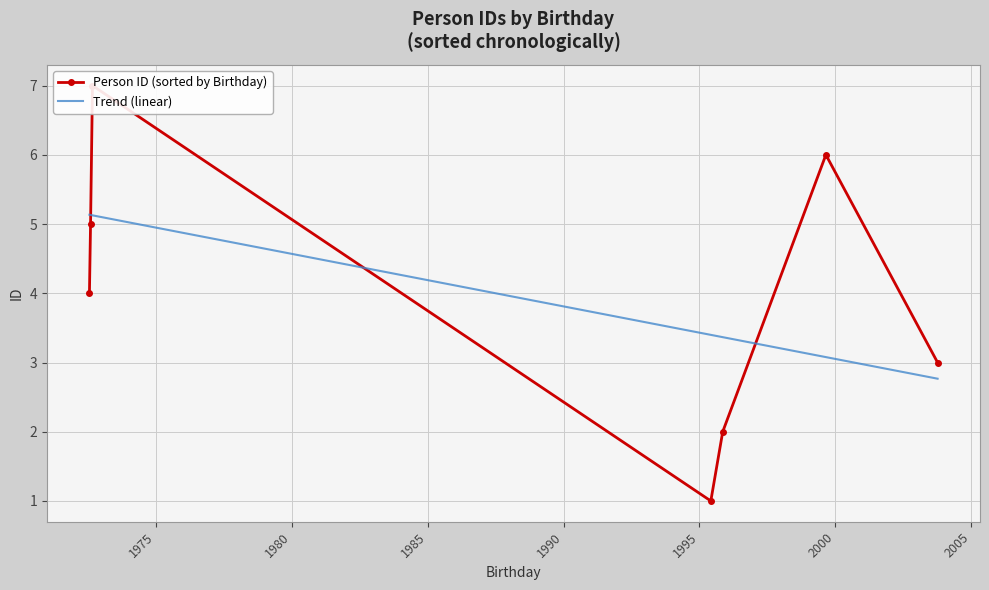

What is the maximum value for Trend (linear)?

5.1